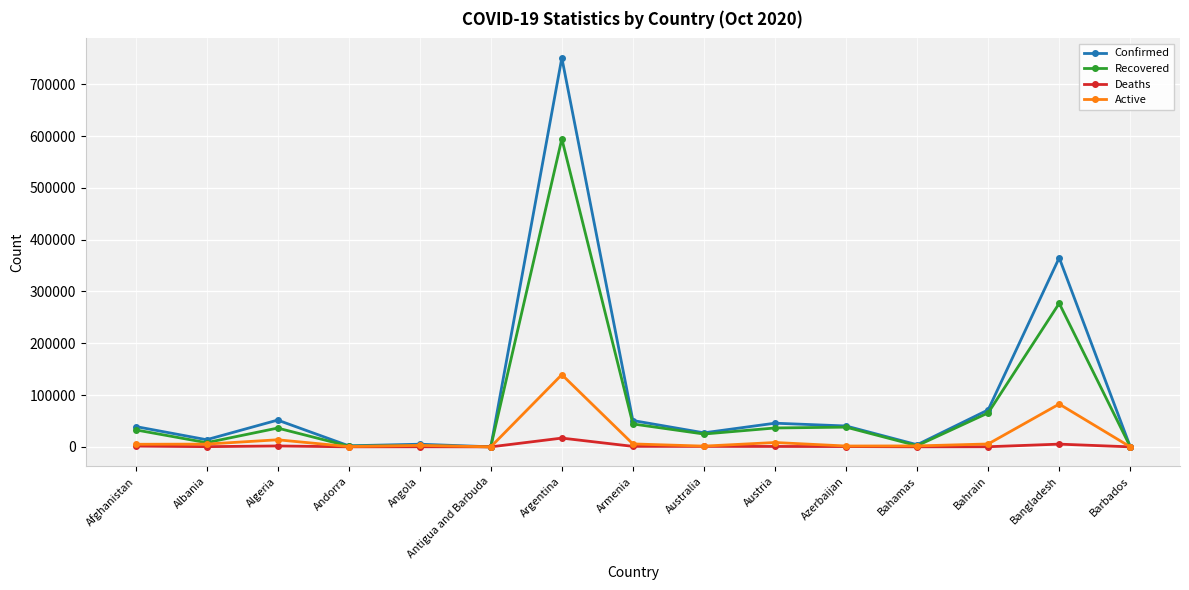

How many lines are shown in the chart?

4